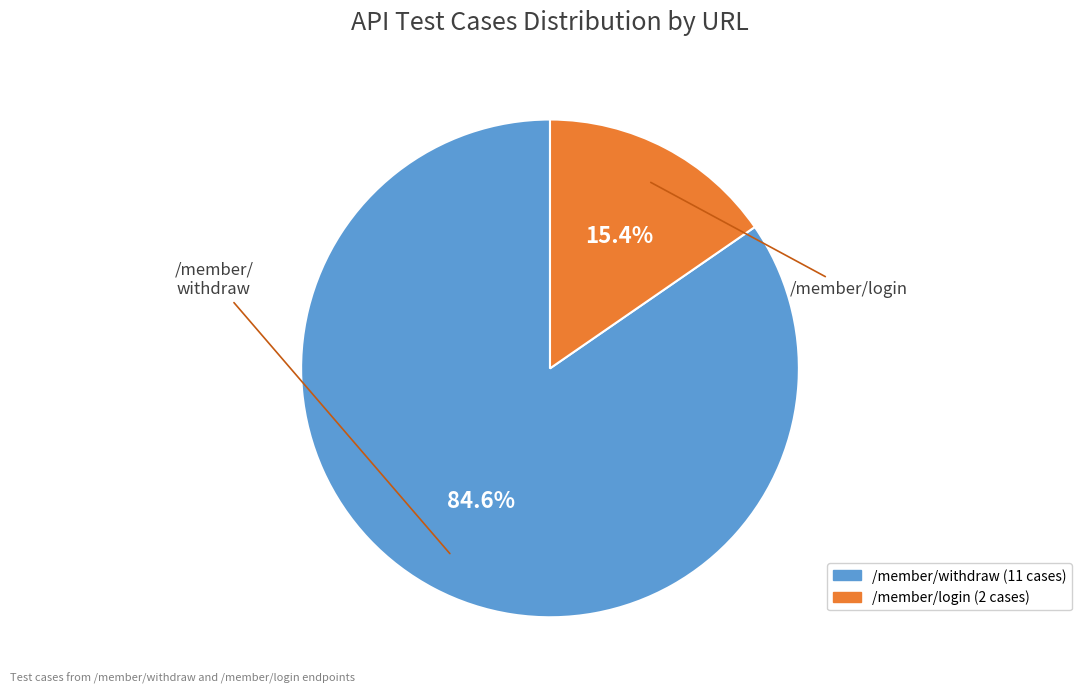

To the nearest percent, what is the difference between the largest and smallest slice percentages?

69%